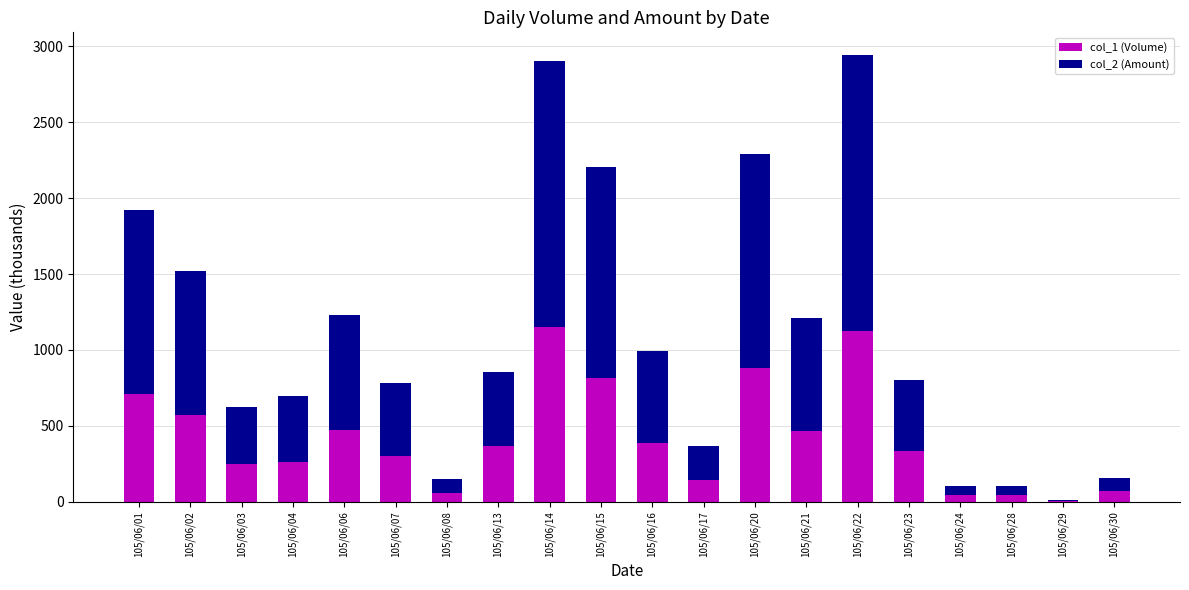

Are the bars horizontal?

No